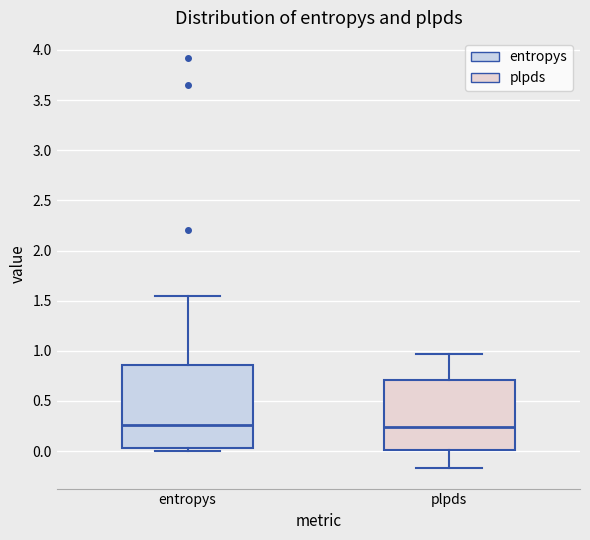

Where is the upper edge of the box for entropys on the y-axis? The values are not printed on the chart, so give them approximately, as read against the axis.

0.85